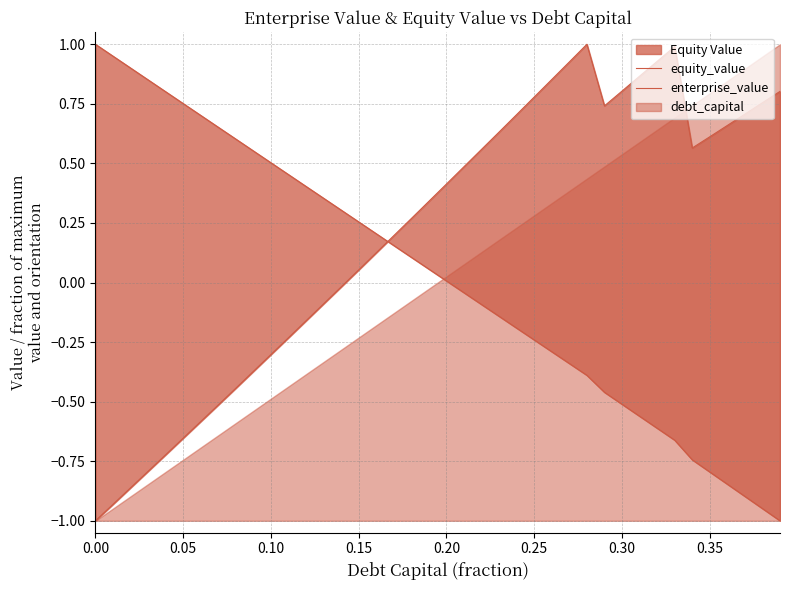

What is the total value across all series at 0.30?

0.3